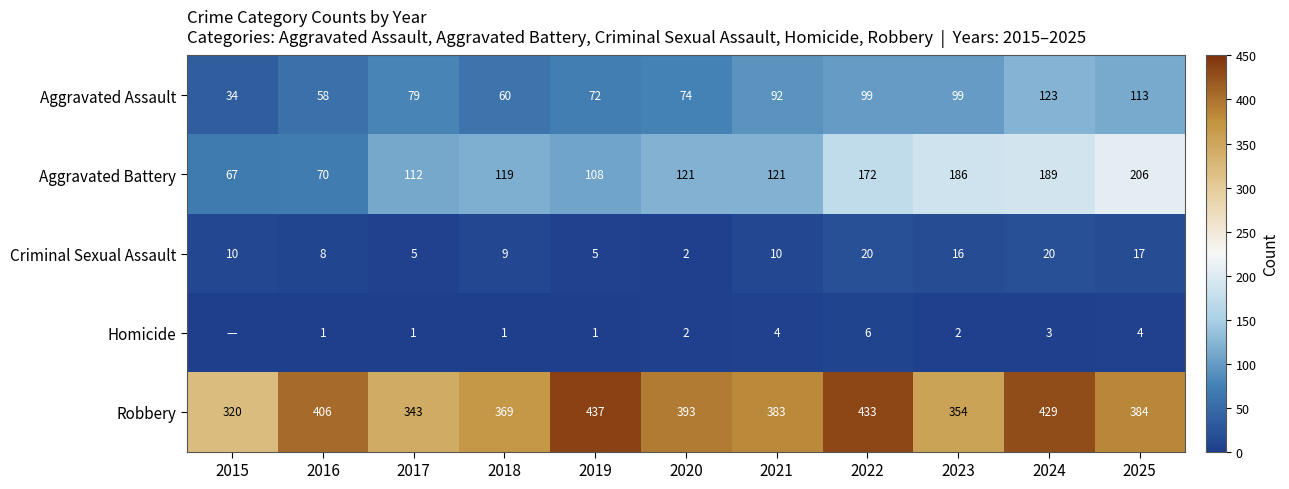

At which label does Aggravated Battery reach its peak?

2025